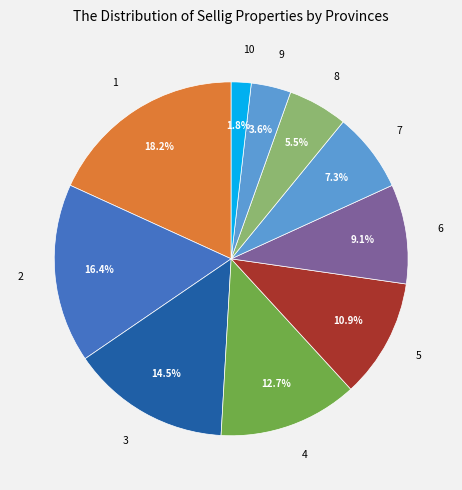

Is 2 the majority of the pie?

No